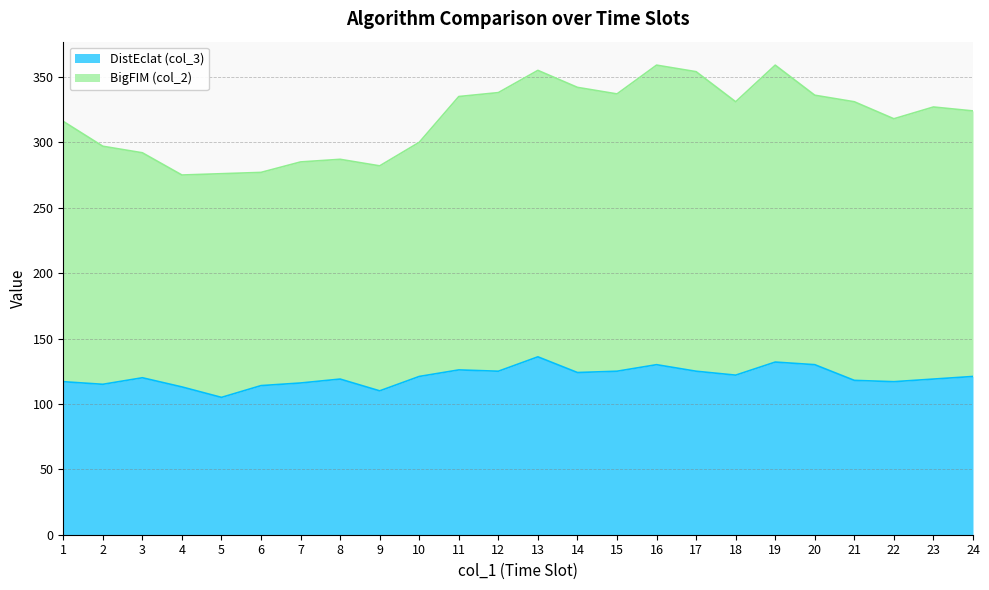

At 12, list the series in order from largest to smallest.

BigFIM (col_2), DistEclat (col_3)